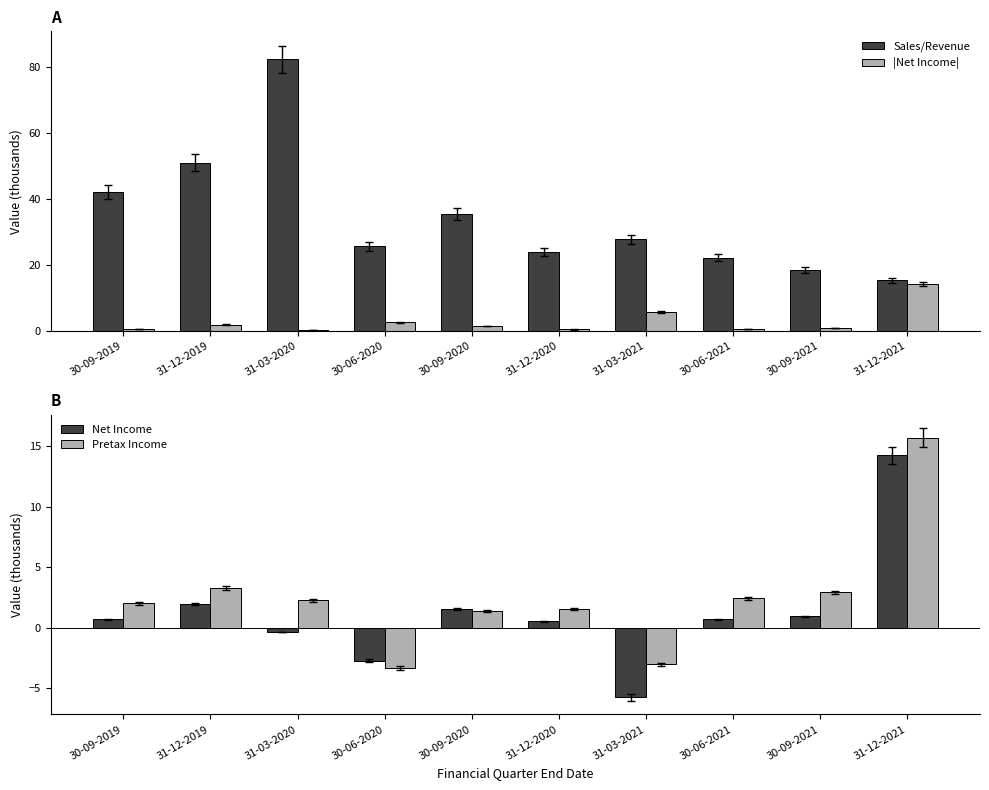

What is the average value of the Pretax Income series?

2.5